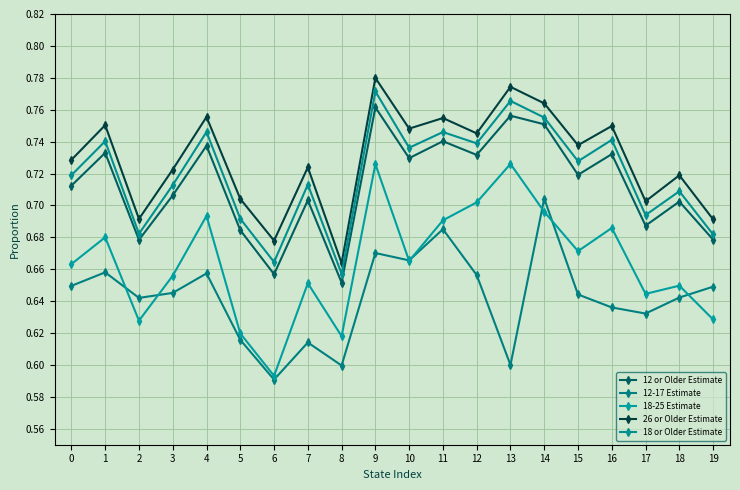

True or false: 12-17 Estimate has more than 2 points higher than both neighbors.

True